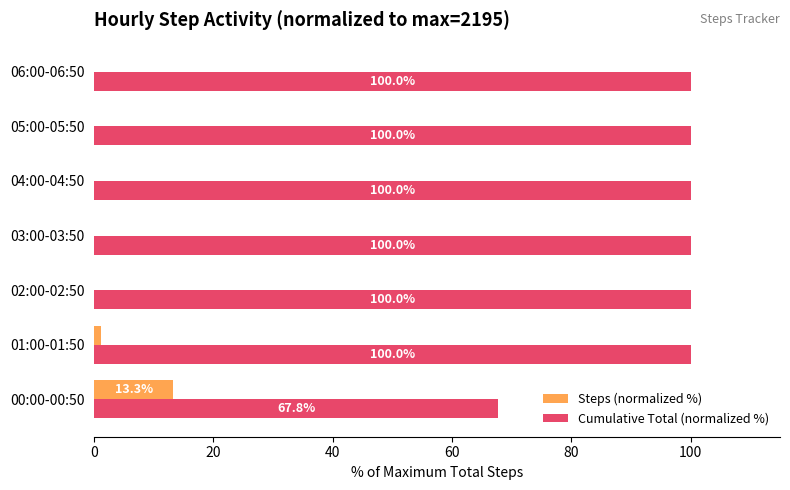

What are all the series names shown in the legend?

Steps (normalized %), Cumulative Total (normalized %)